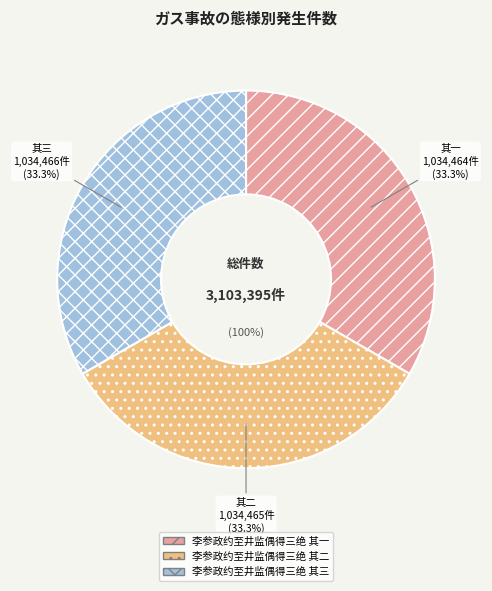

Is it true that 李参政约至井监偶得三绝 其三 is 33% of the pie?

True